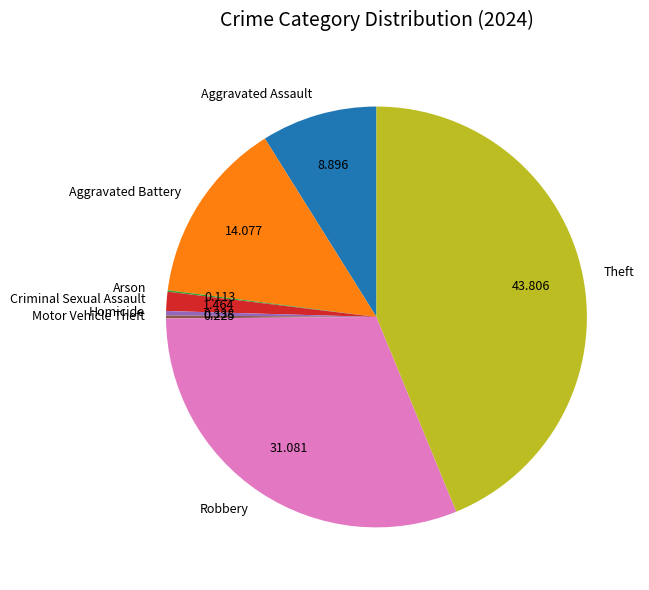

Is Robbery the majority of the pie?

No